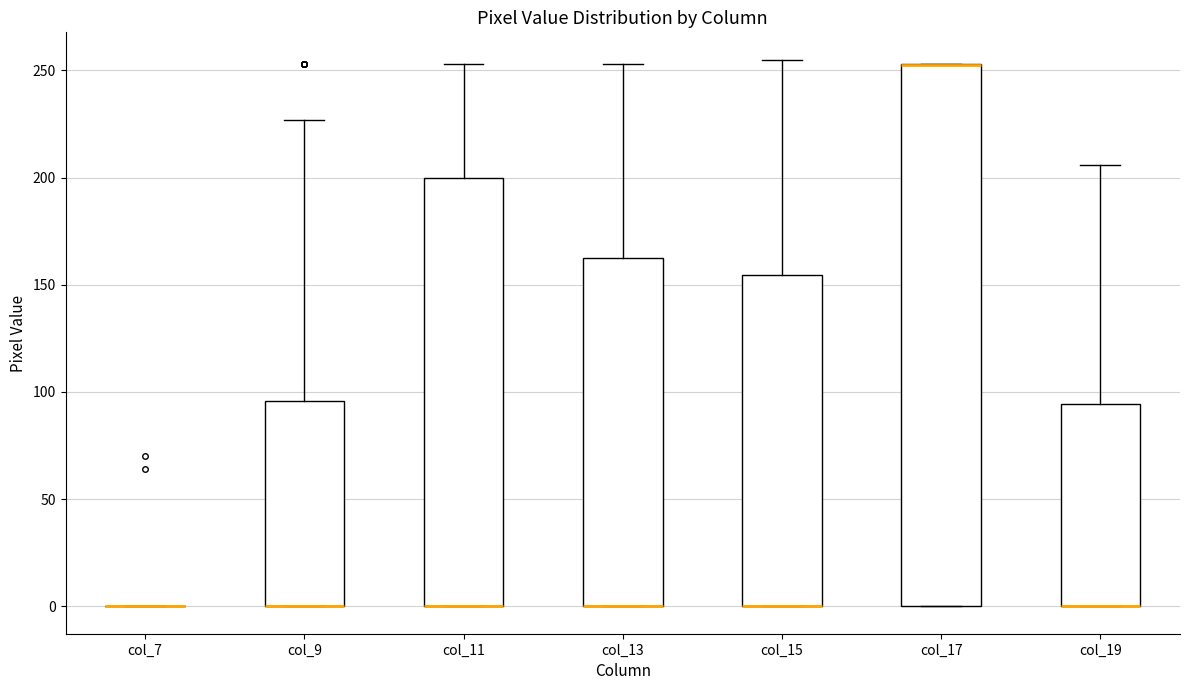

Comparing the boxes themselves (not the whiskers), which one is the tallest?

col_17